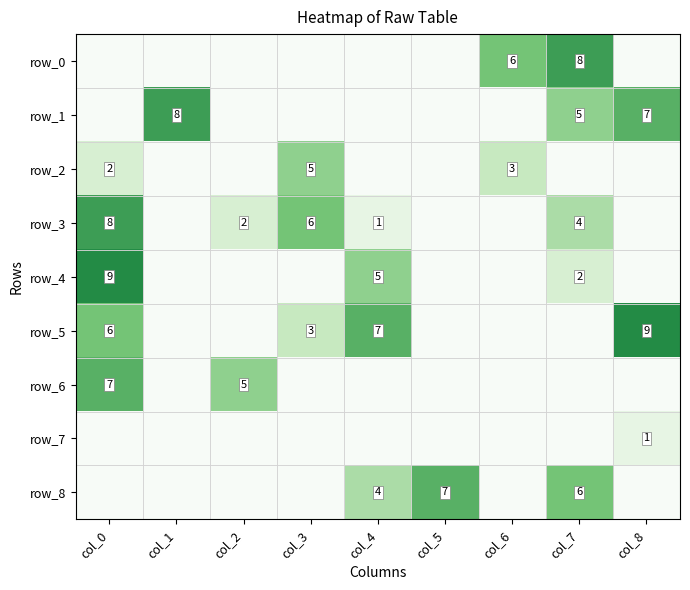

Between col_1 and col_7, which is larger?

col_7